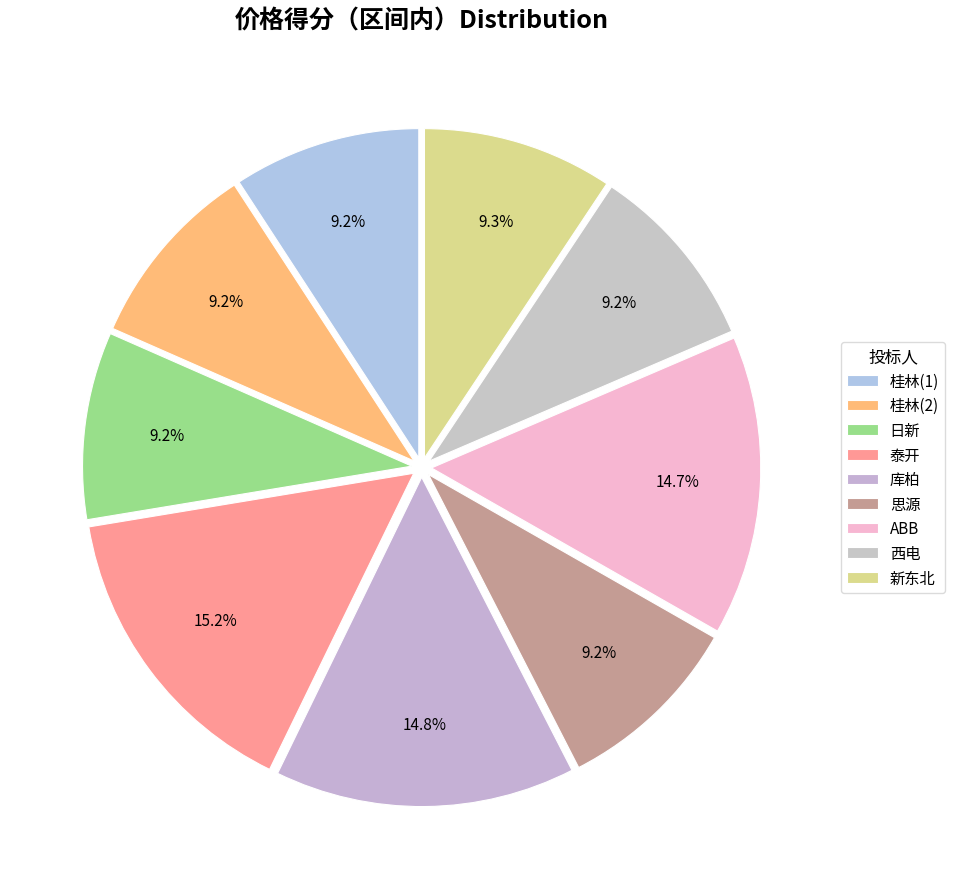

What portion of the pie excludes 日新?

90.8%